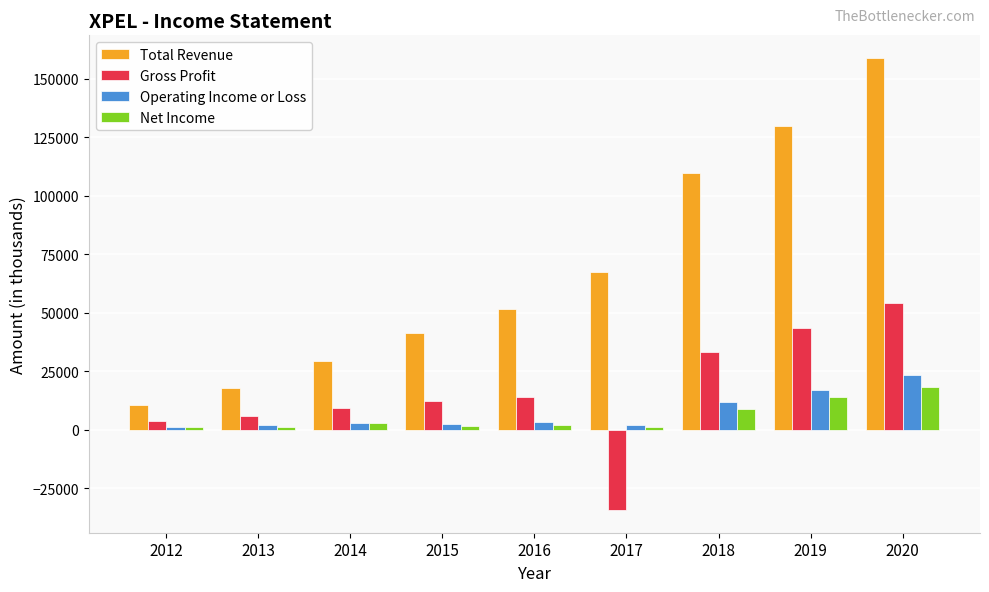

What is the difference between the Net Income values at 2020 and 2015?

16700